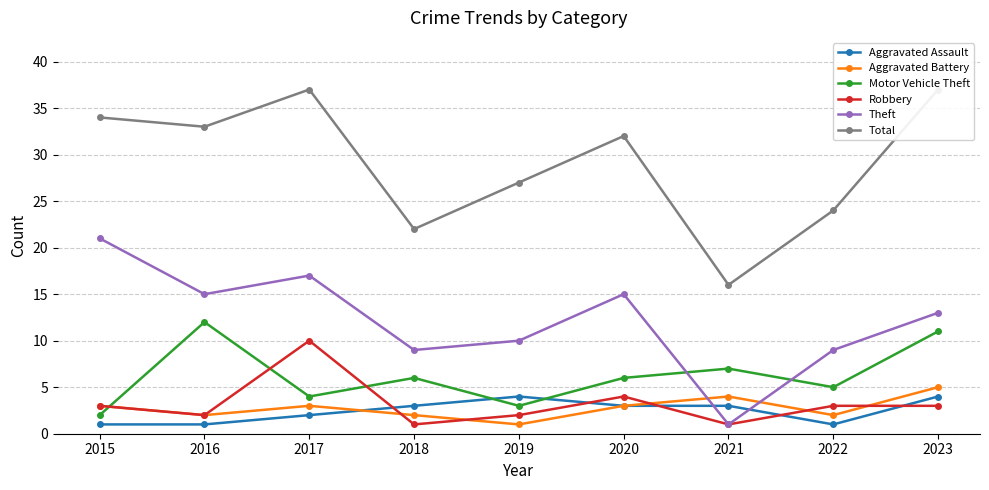

True or false: Motor Vehicle Theft and Total intersect in this chart.

False